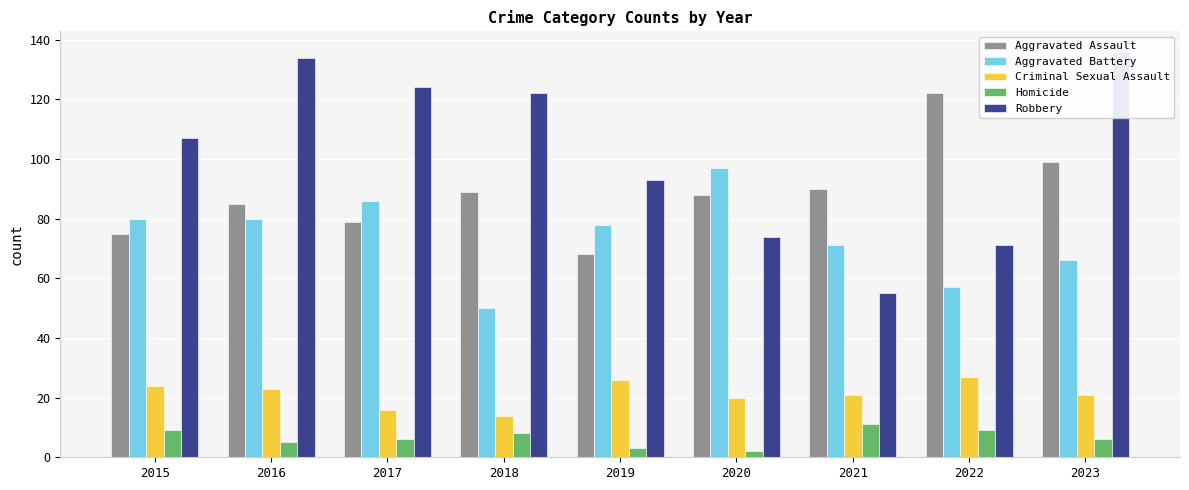

What is the sum of the Robbery values at 2015 and 2021?

162